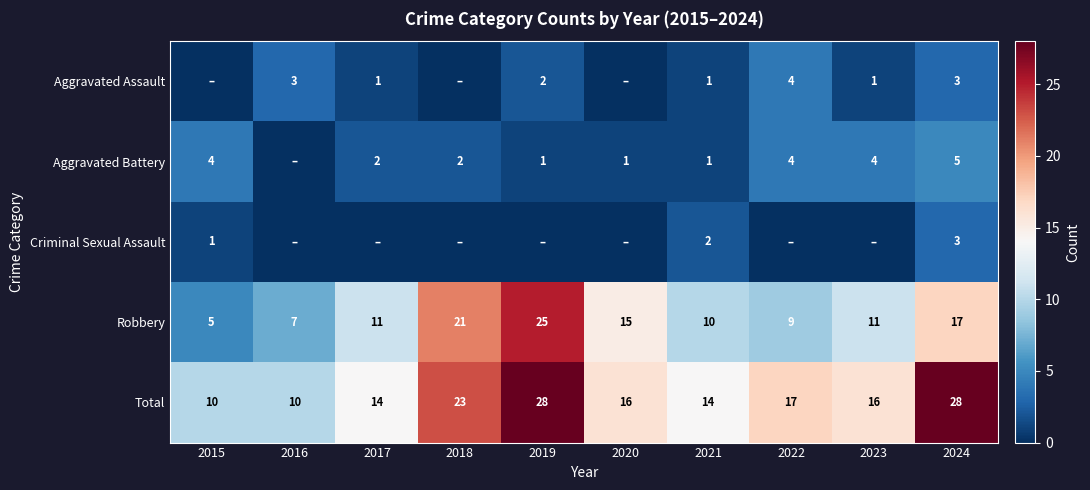

Between 2021 and 2015, which is larger?

2021